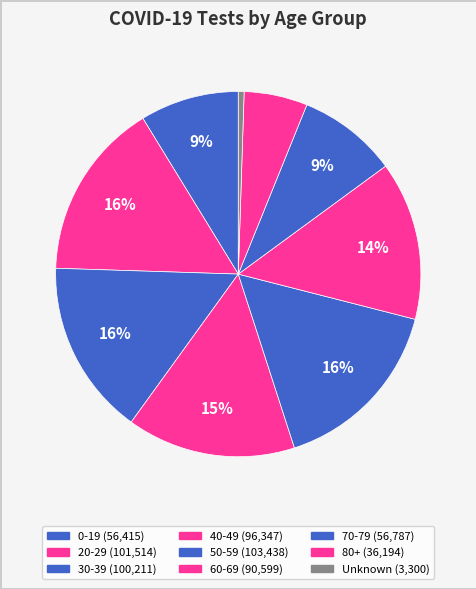

What percentage do 50-59 and 40-49 together represent?

31.0%